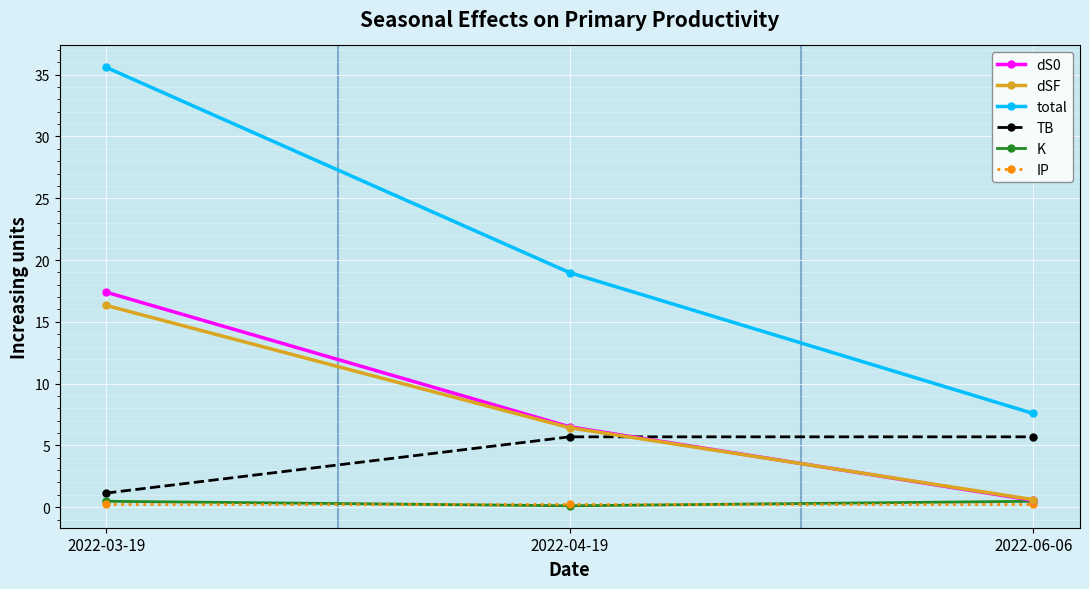

Is it true that dS0 equals 17.4 at 2022-03-19?

True